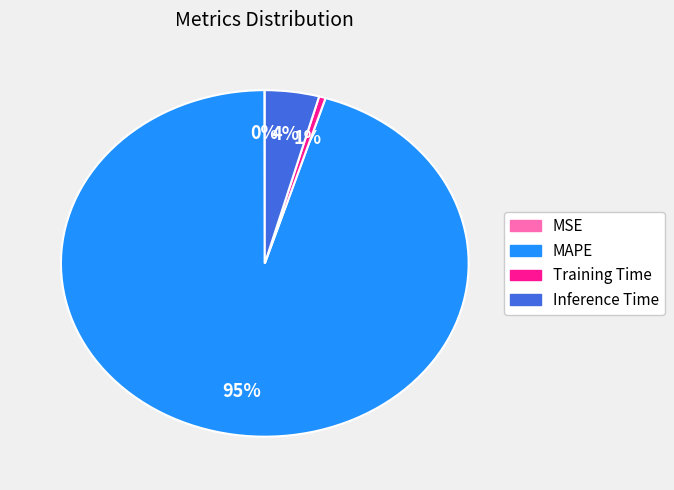

Which has a higher value, Training Time or Inference Time?

Inference Time